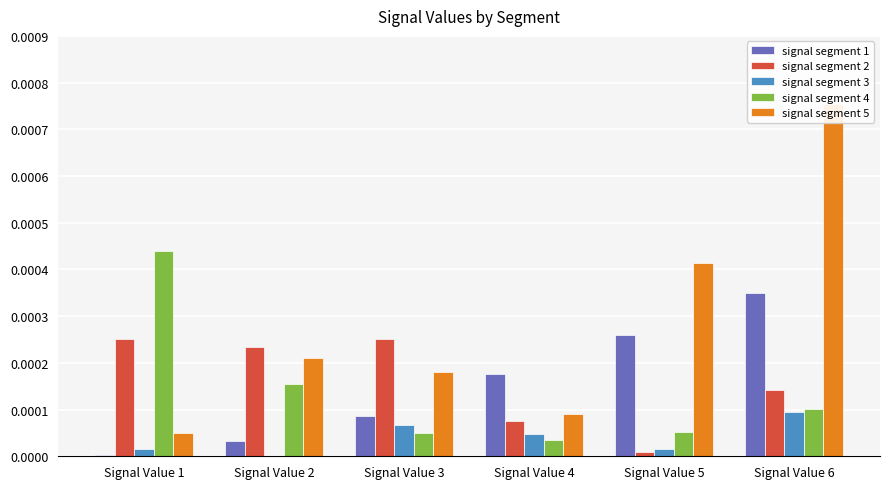

The signal segment 1 series shows 0.0 at Signal Value 1. True or false?

False